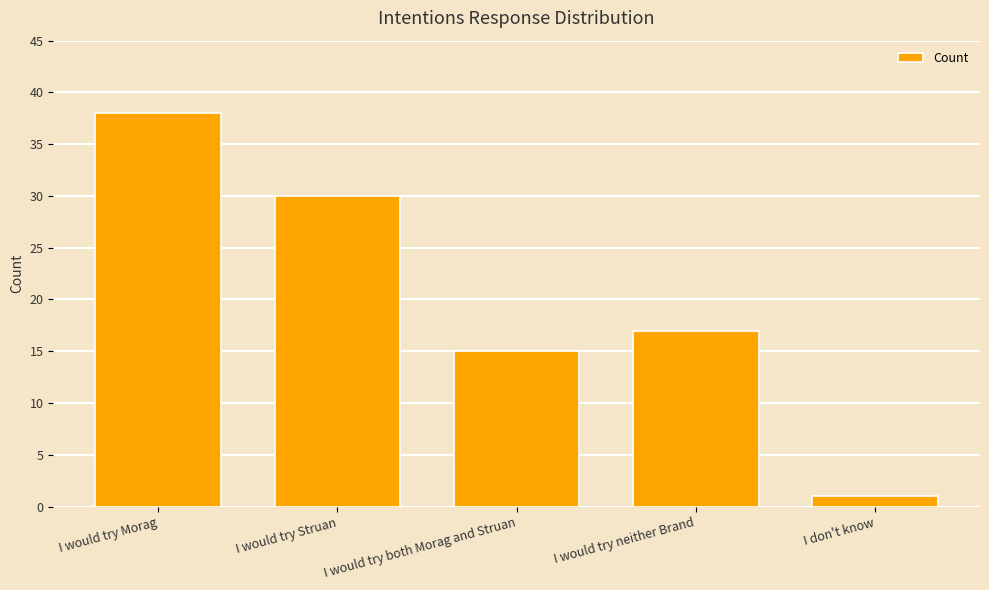

The chart shows a value of 15 at I would try both Morag and Struan. True or false?

True